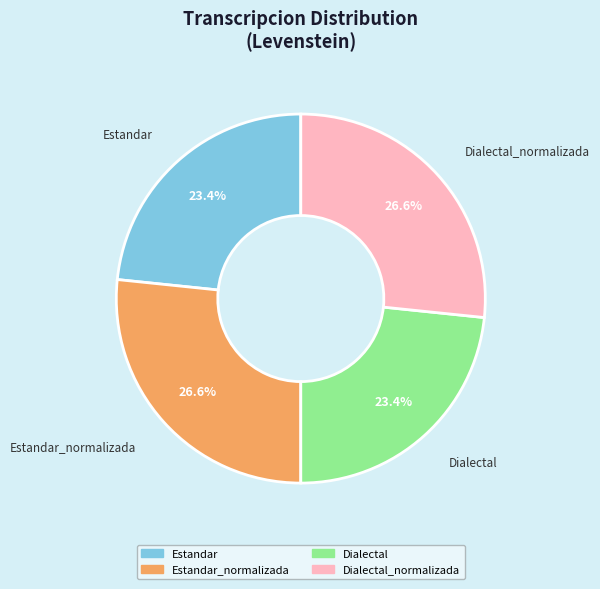

Is there any slice that represents more than half of the pie?

No